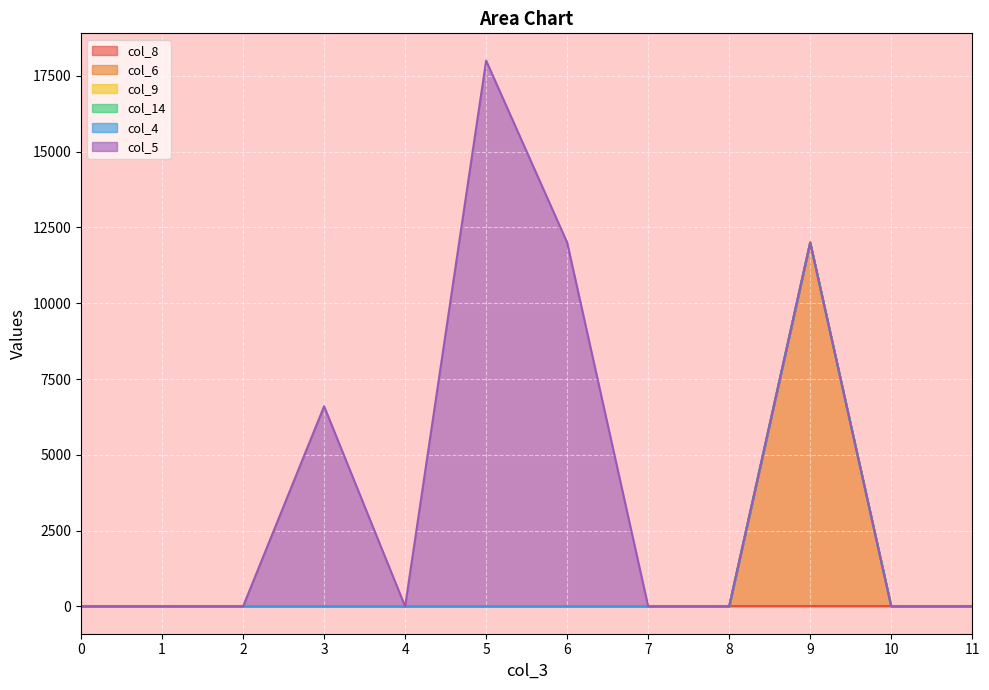

How many distinct data groups are displayed?

6